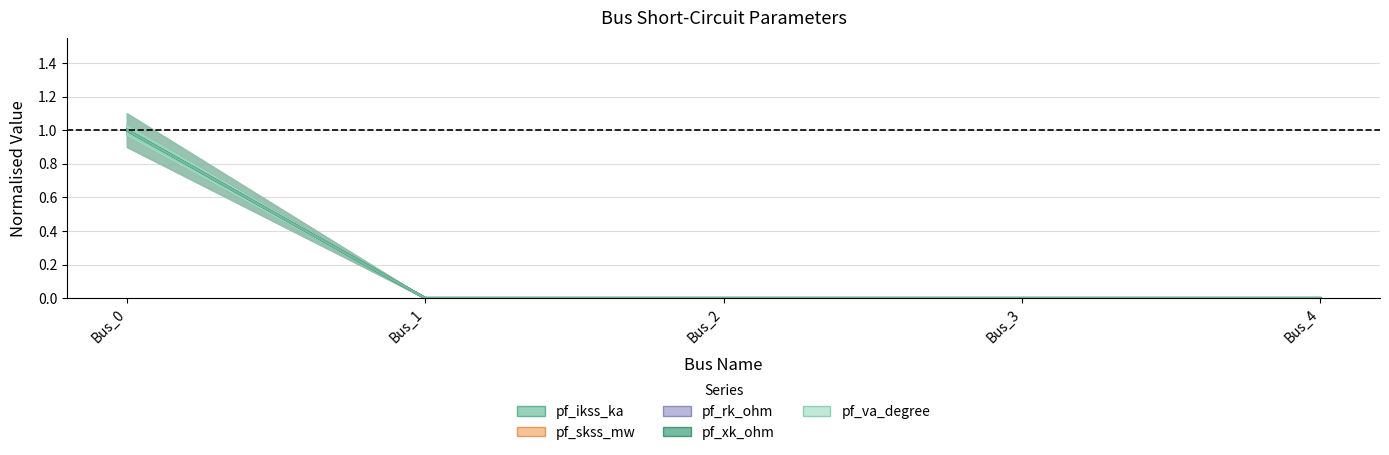

True or false: pf_xk_ohm and pf_ikss_ka cross at least once.

False